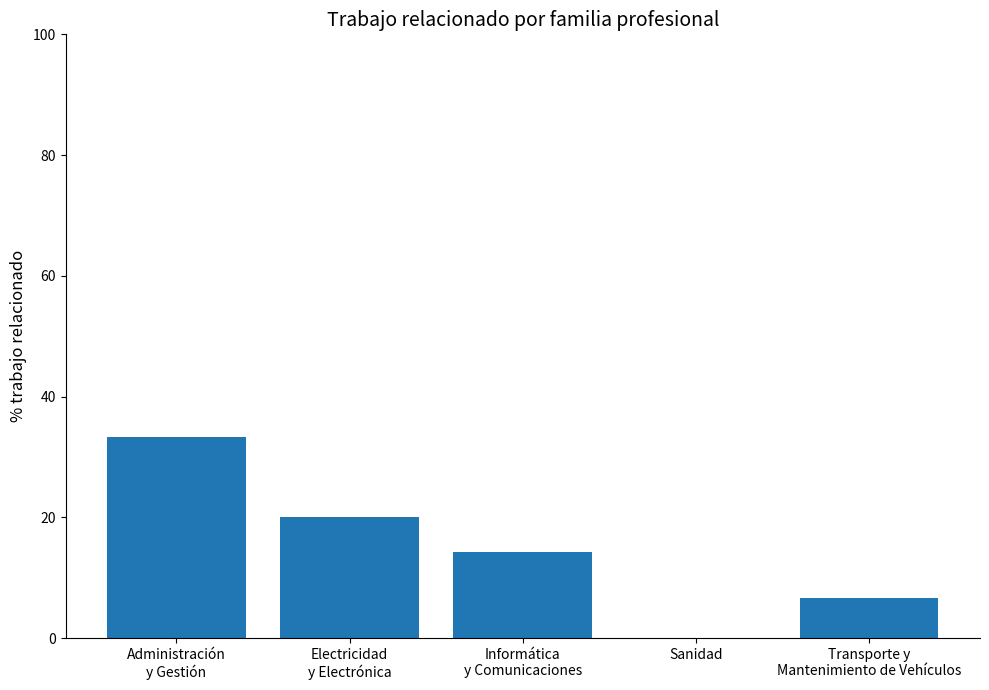

Reading left to right, what are all the values shown in this chart?

Administración
y Gestión=33.3	Electricidad
y Electrónica=20.0	Informática
y Comunicaciones=14.3	Sanidad=0.0	Transporte y
Mantenimiento de Vehículos=6.7